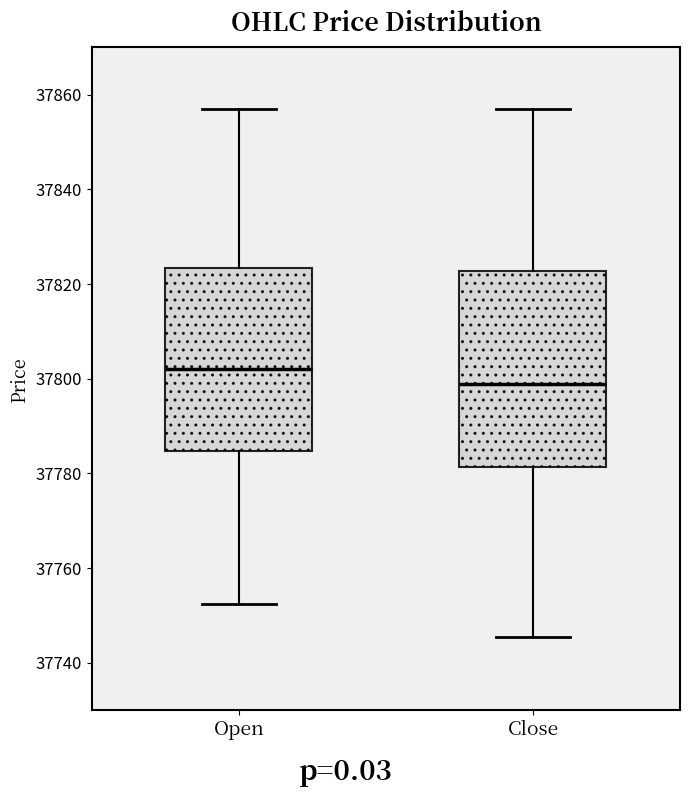

Reading left to right, transcribe this box plot: for each box, give where its median line is, the range the box spans, and where its two whiskers end, as read against the y-axis. The values are not printed on the chart, so give them approximately, as read against the axis.

Open: median 37802, box 37784 to 37824, whiskers 37752 to 37858
Close: median 37800, box 37782 to 37822, whiskers 37746 to 37858